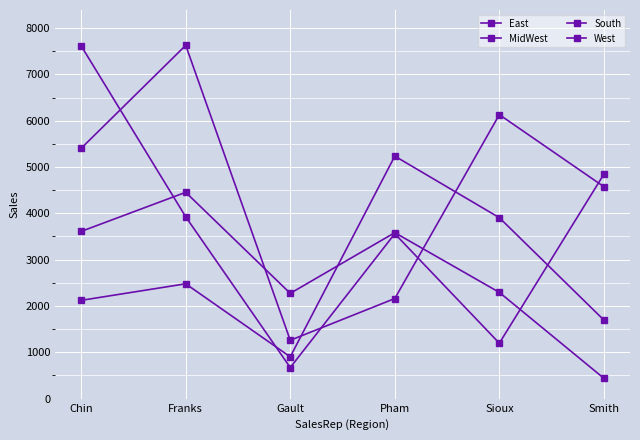

Is this an area chart (filled region under the line)?

No